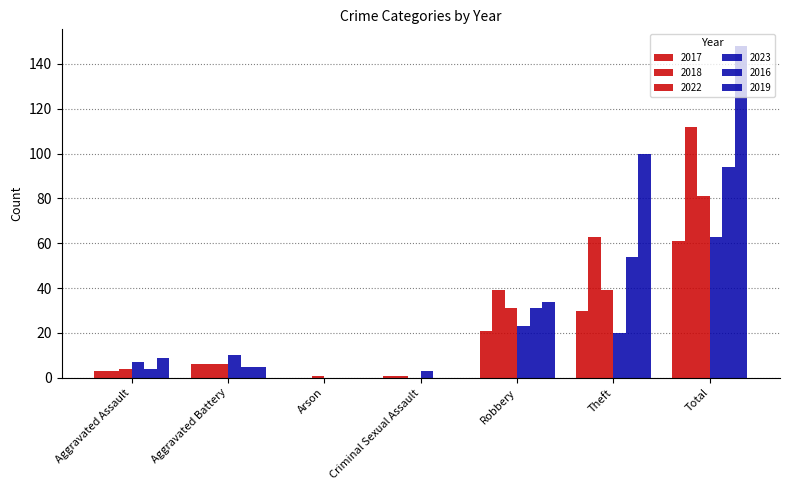

What is the total value across all series at Arson?

1